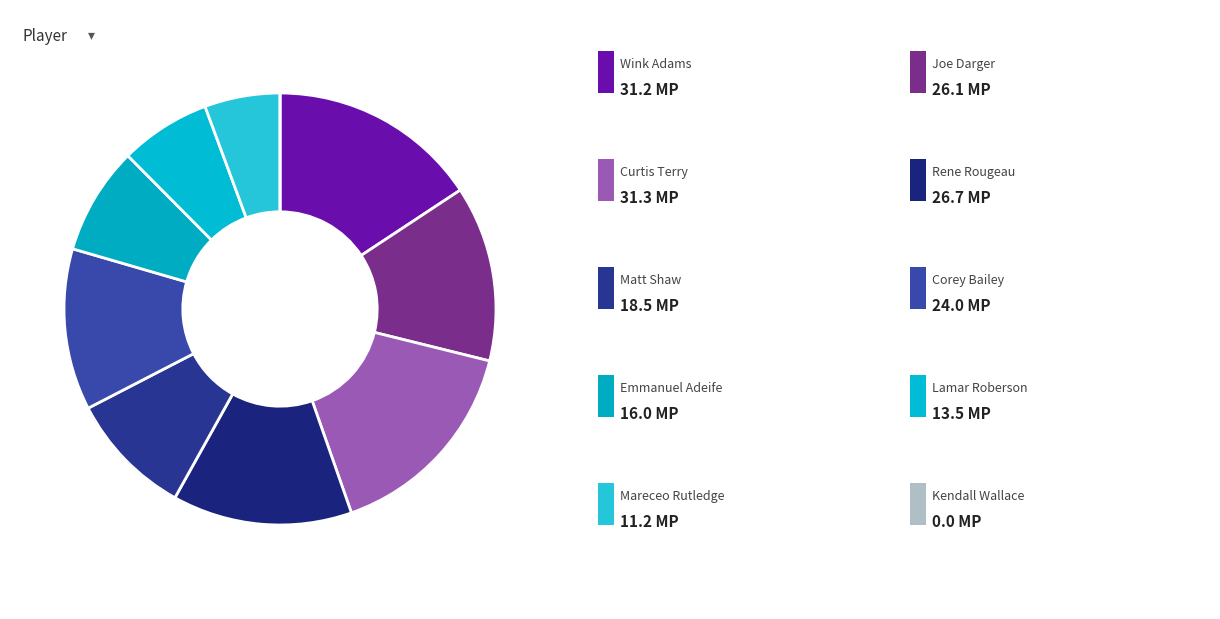

To the nearest percent, what is the difference between the largest and smallest slice percentages?

16%